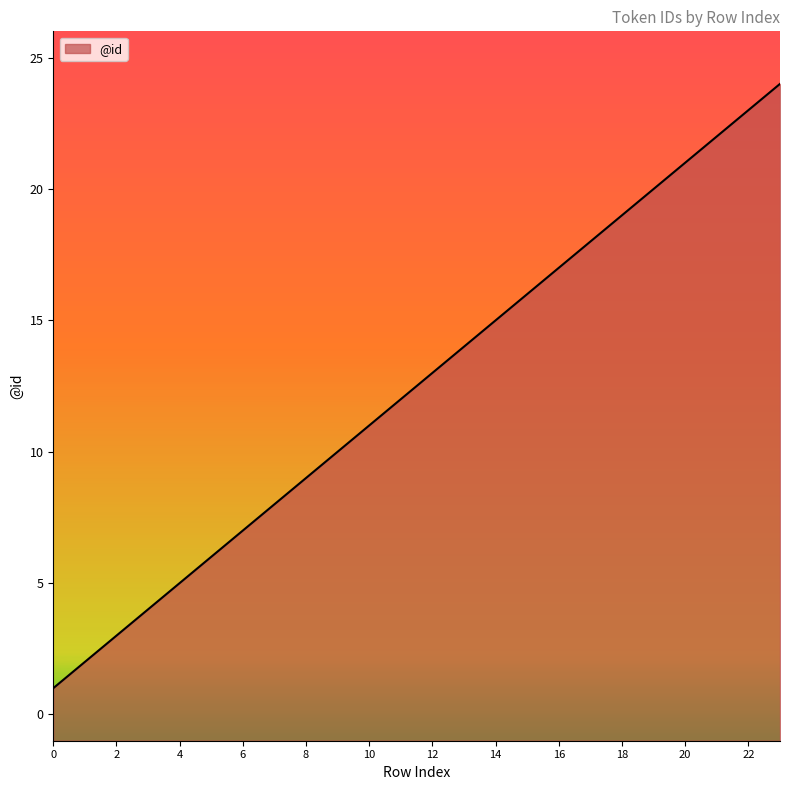

How many categories are shown in the chart?

24